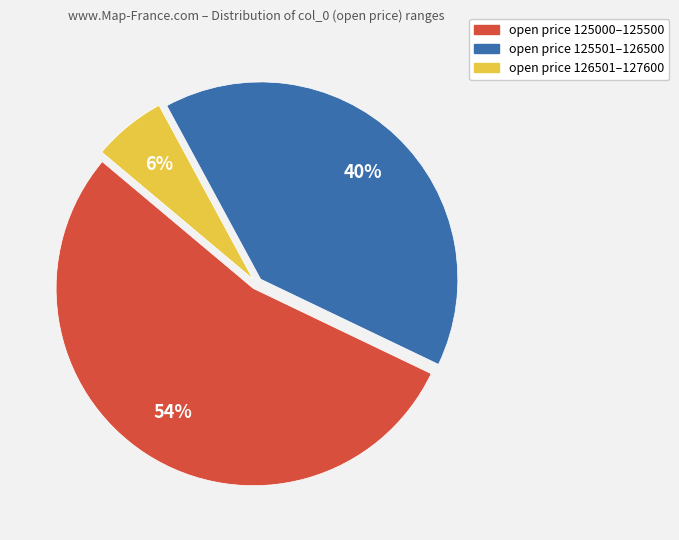

To the nearest percent, what is the average slice percentage?

33%